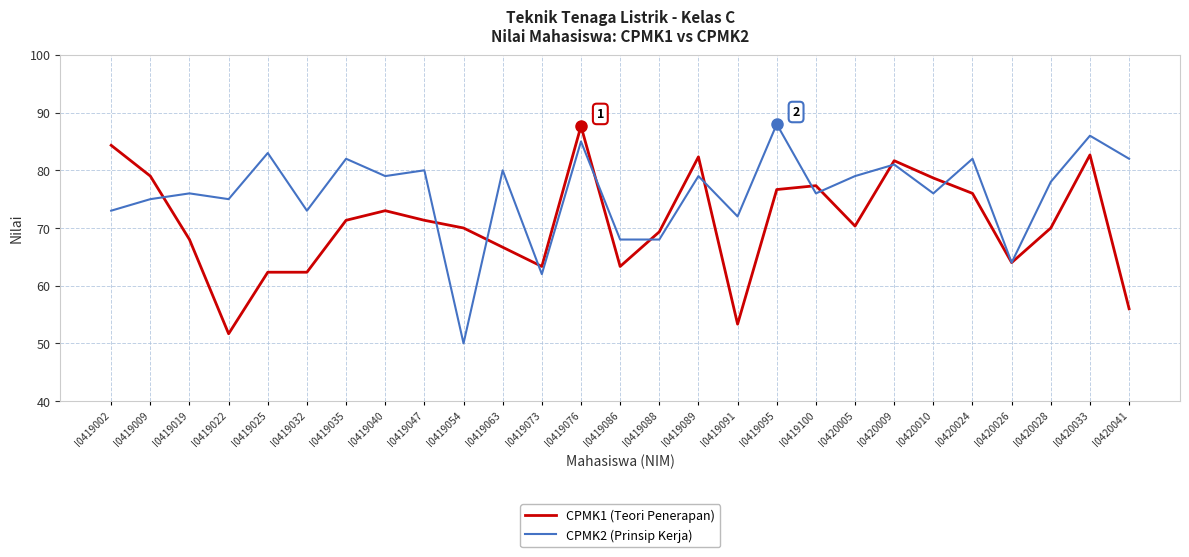

True or false: CPMK2 (Prinsip Kerja) and CPMK1 (Teori Penerapan) cross at least once.

True